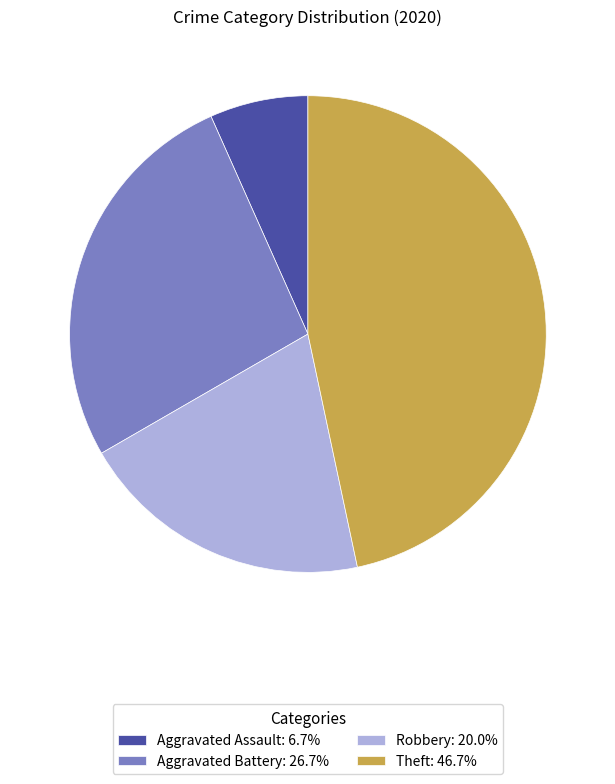

Which category has the smallest portion of the pie?

Aggravated Assault